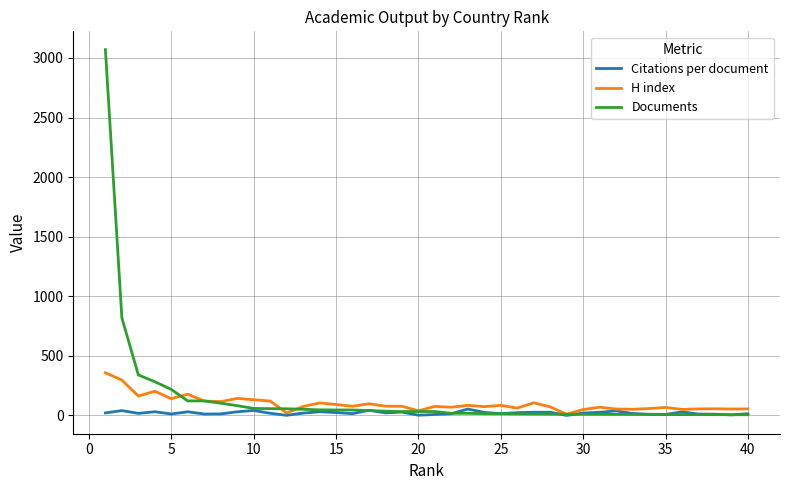

List the series in order of their peak value, highest first.

Documents, H index, Citations per document